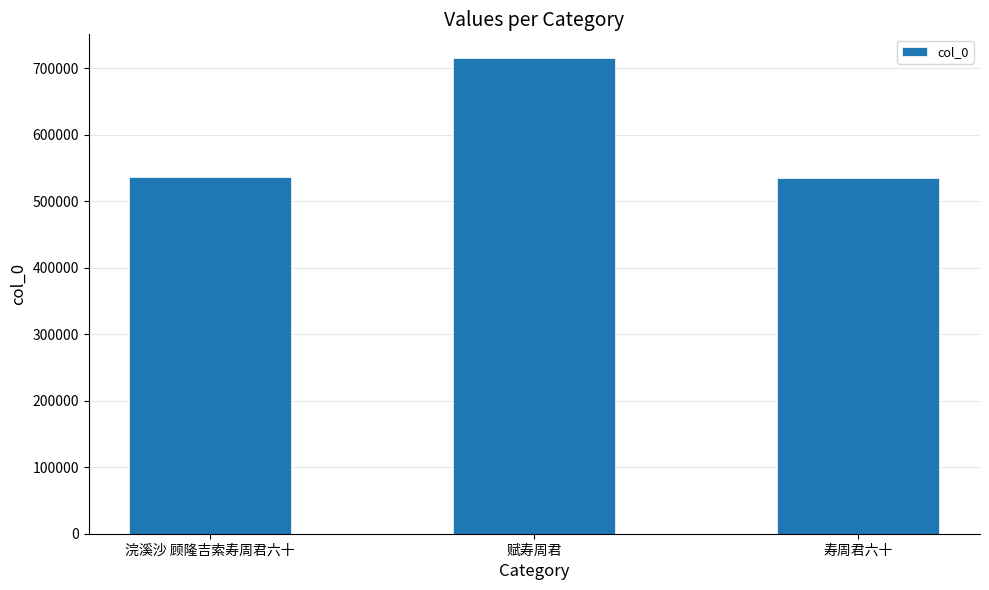

What is the difference between the maximum and minimum values?

180048